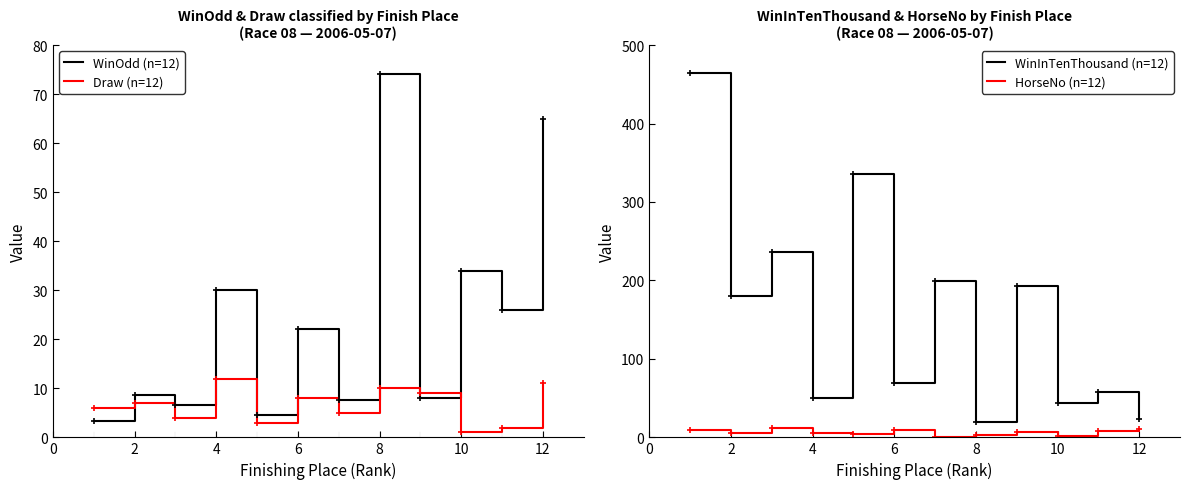

The value of WinOdd (n=12) at 10 is 56.5. True or false?

False